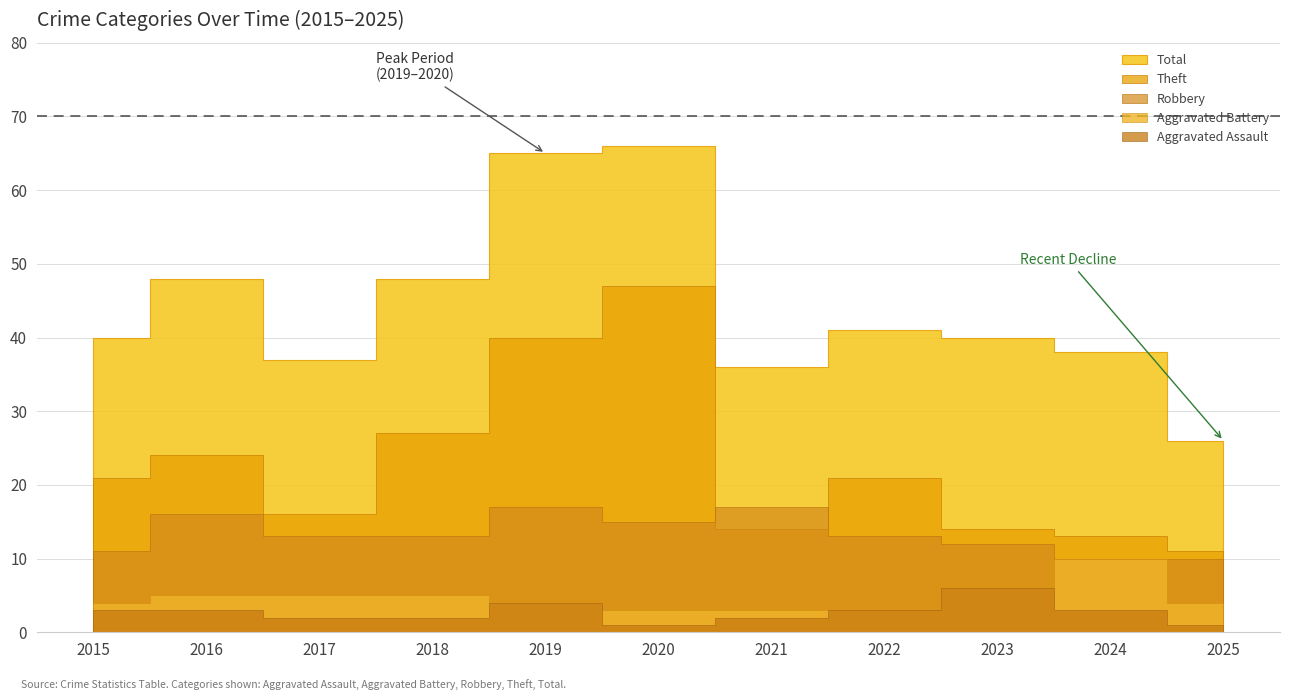

What are all the series names shown in the legend?

Aggravated Assault, Aggravated Battery, Robbery, Theft, Total